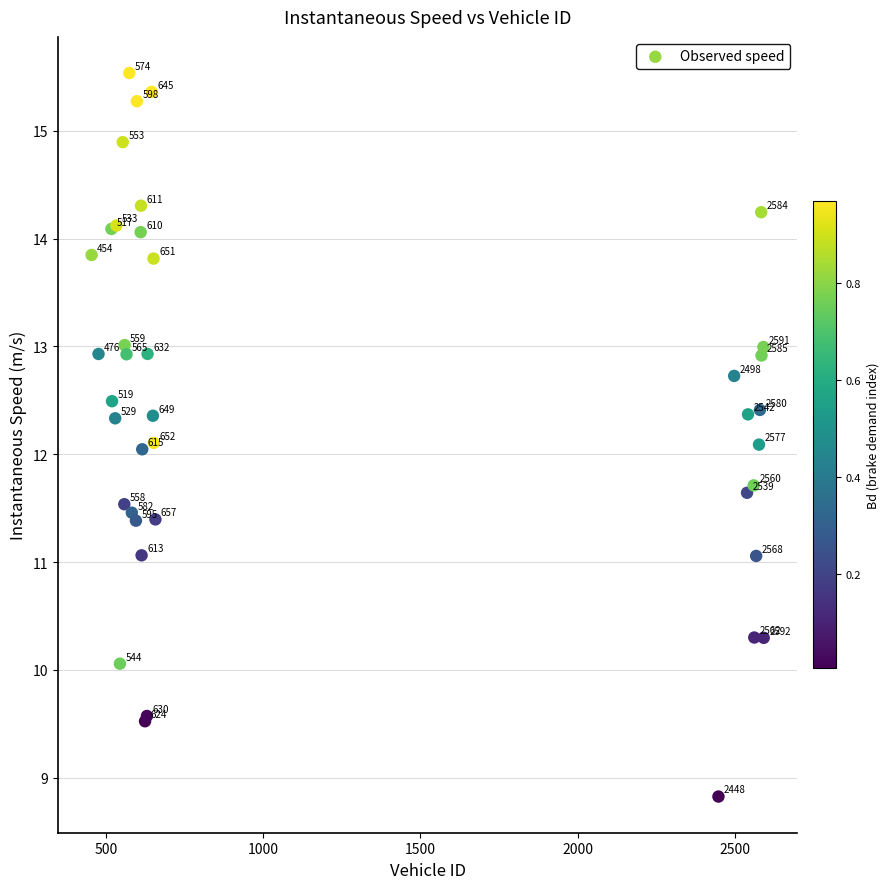

What Y value in the scatter plot is closest to 12?

12.0